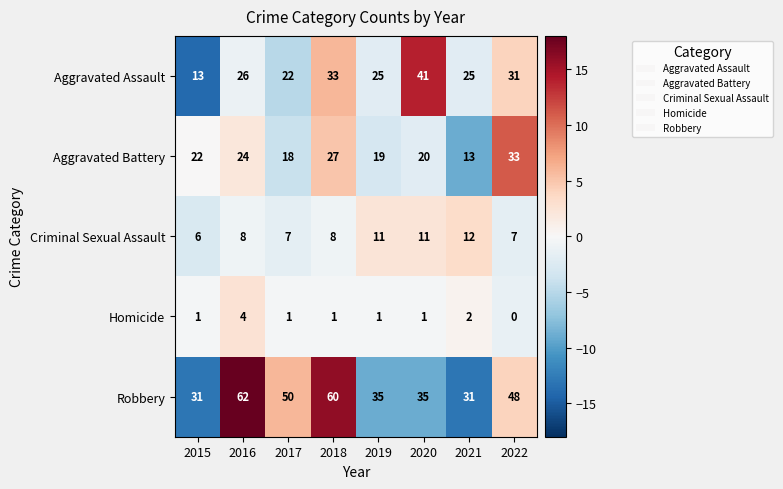

The Aggravated Battery series shows 24 at 2016. True or false?

True